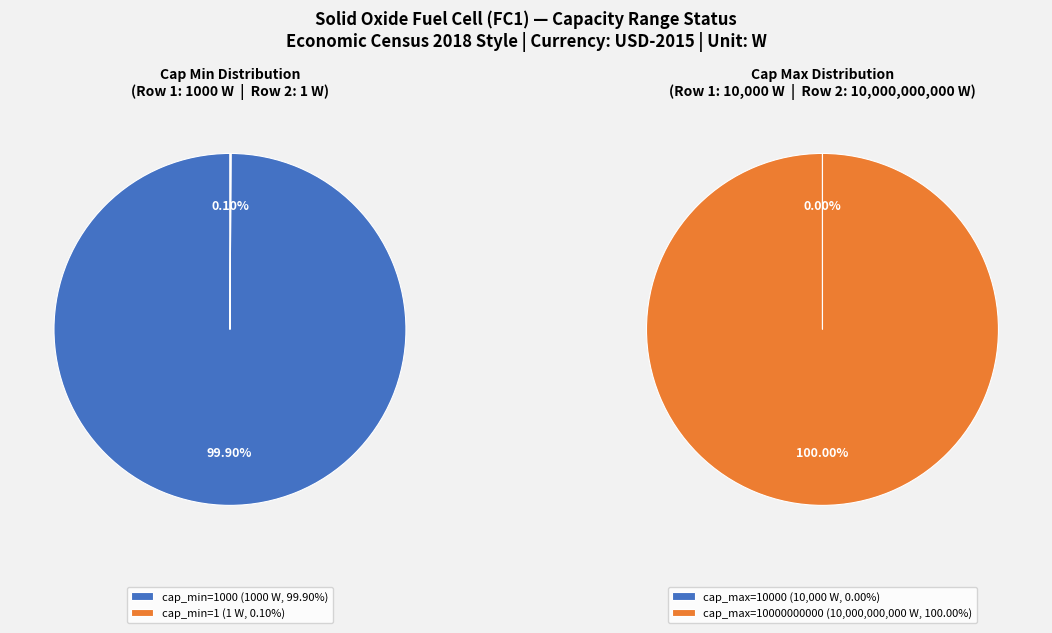

What percentage is NOT represented by 1?

99.9%